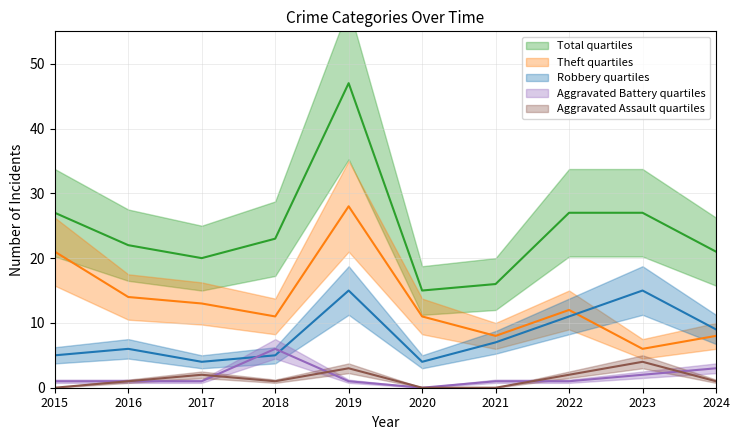

What is the difference between the Theft values at 2018 and 2023?

5